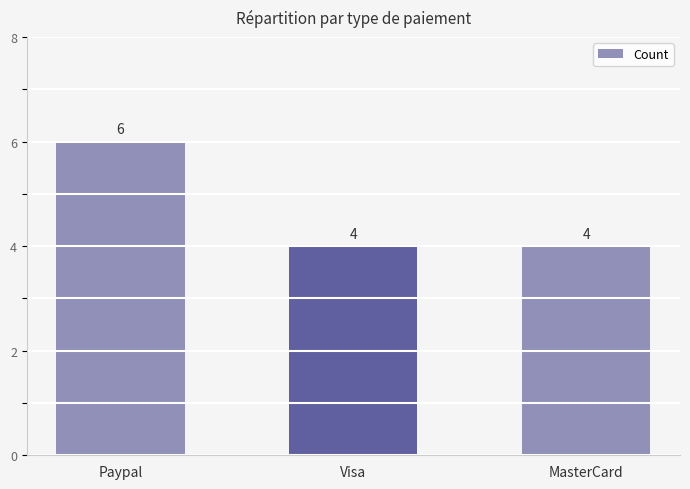

What is the label of the 2nd bar from the right?

Visa